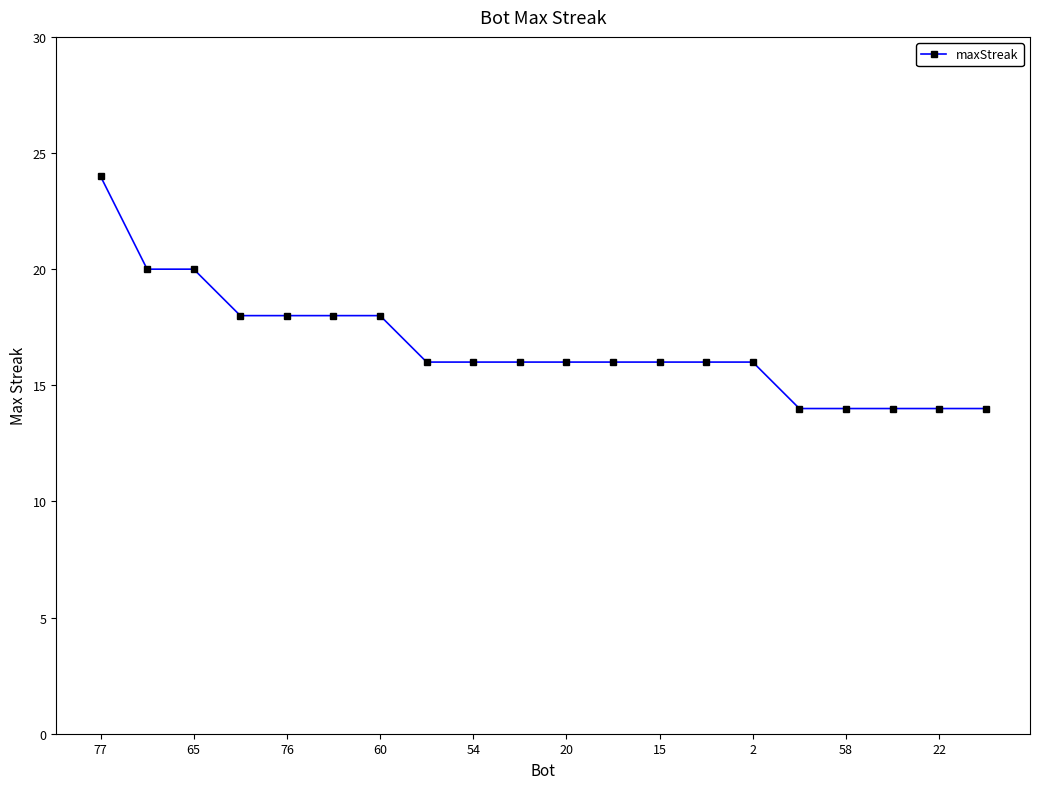

What is the difference between the maximum and minimum values?

10